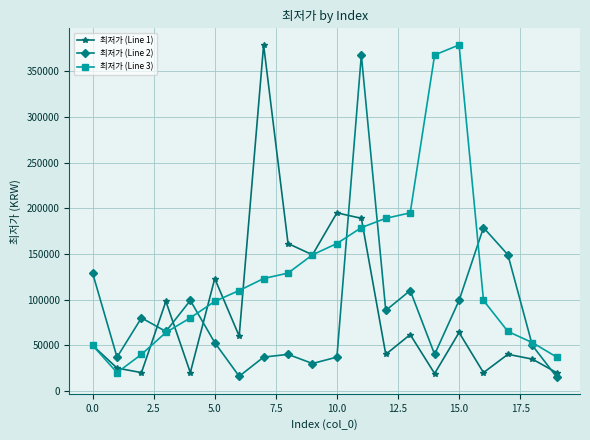

True or false: 최저가 (Line 3) has more than 0 points higher than both neighbors.

True